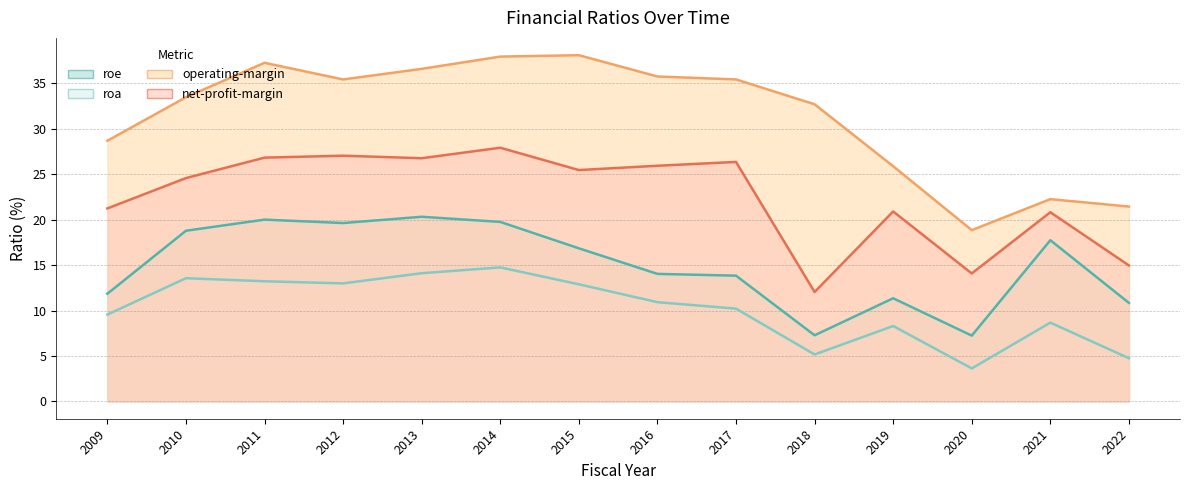

How many interior local peaks does the roe series have?

4